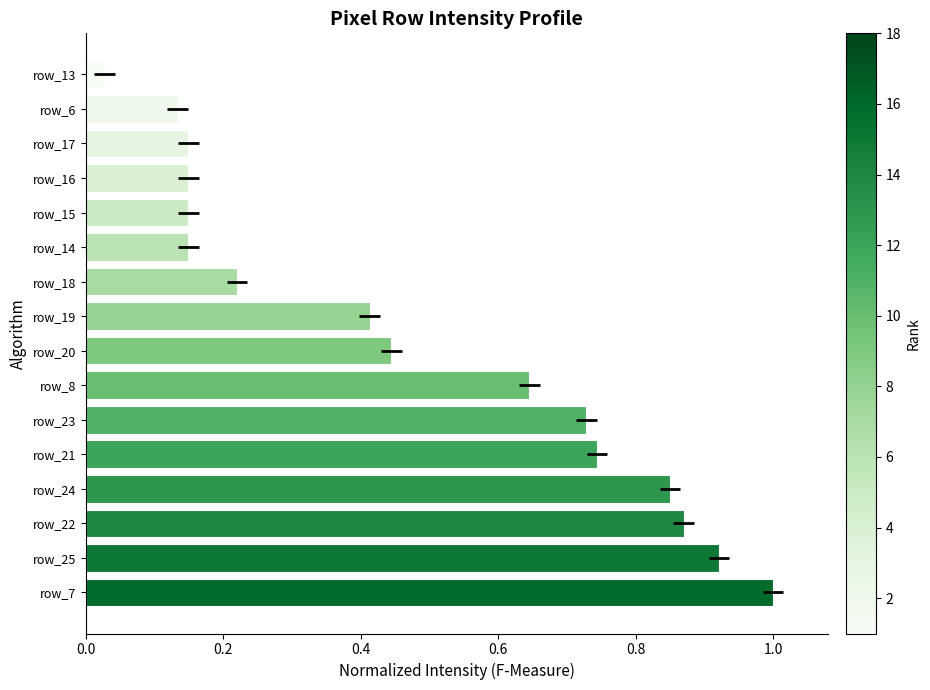

The chart shows a value of 0.2 at row_15. True or false?

False